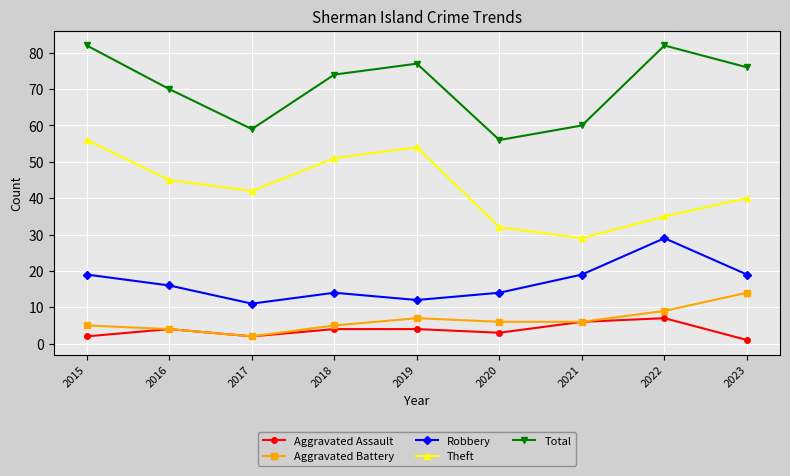

List the series in order of their peak value, lowest first.

Aggravated Assault, Aggravated Battery, Robbery, Theft, Total